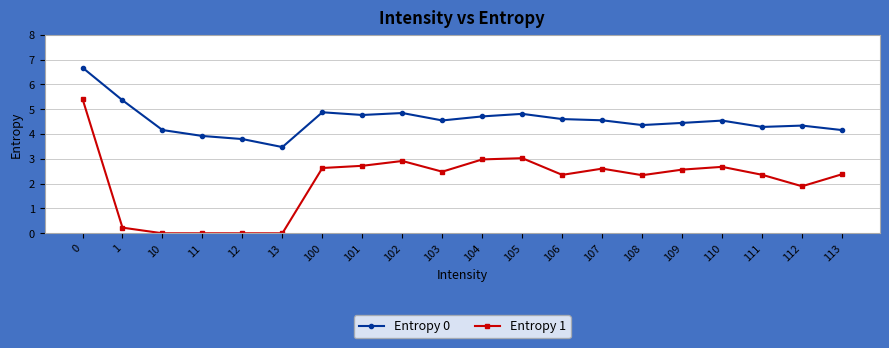

True or false: Entropy 0 has a value of 4.6 at 106.

True